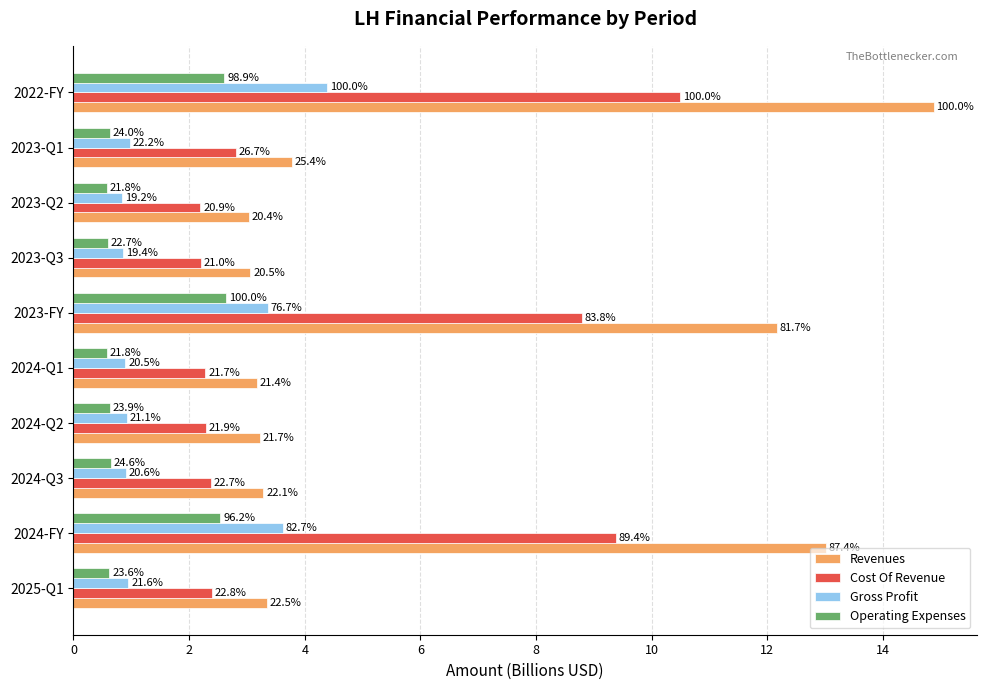

How many distinct data groups are displayed?

4